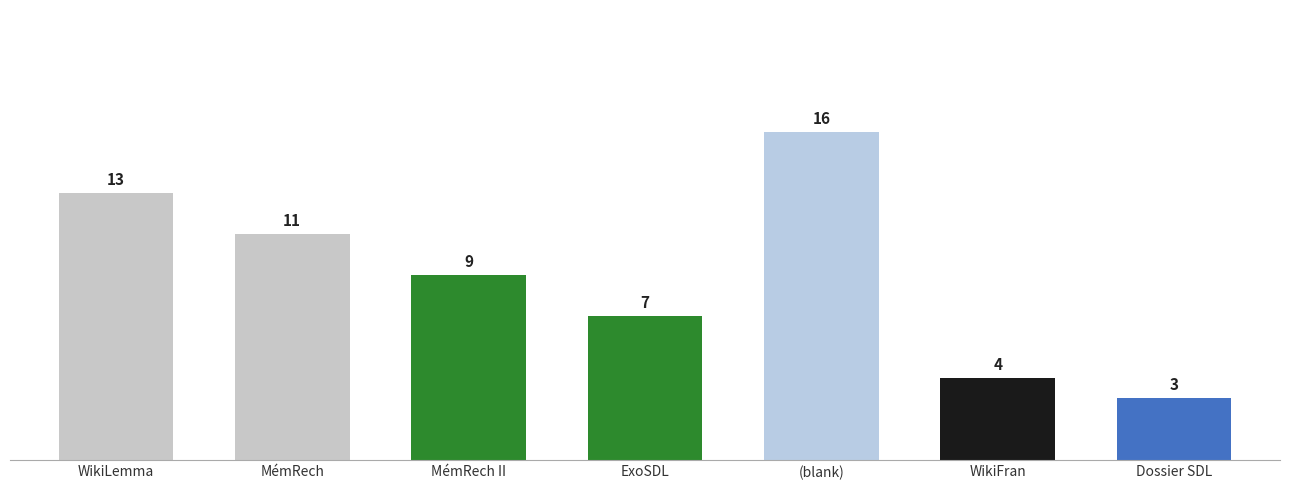

Reading right to left, list all the values displayed in this chart.

3	4	16	7	9	11	13